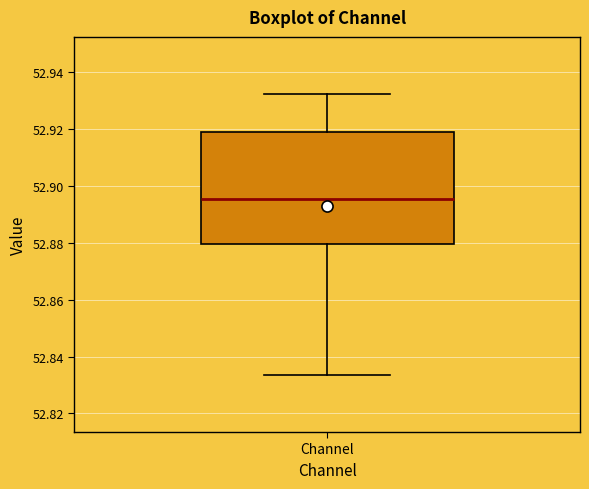

Read this box plot against the y-axis: the position of the median line, the range covered by the box, and the ends of both whiskers. The values are not printed on the chart, so give them approximately, as read against the axis.

median 52.896, box 52.880 to 52.920, whiskers 52.834 to 52.932